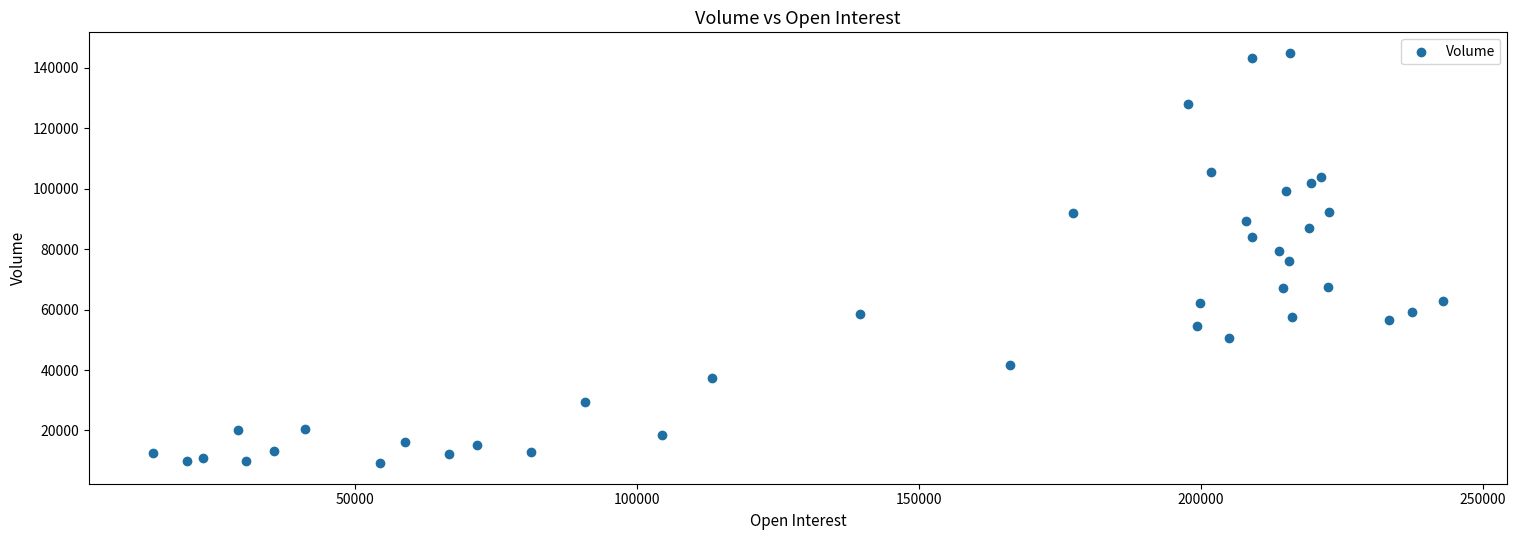

What is the range of Y values (max minus min)?

135692